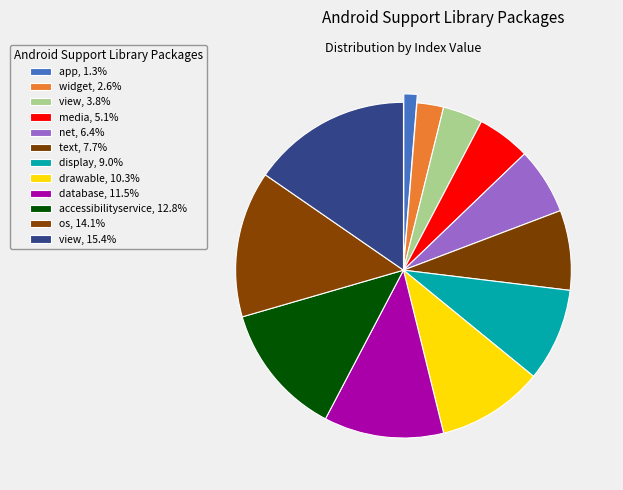

Which category has the biggest portion of the pie?

android/support/v4/internal/view